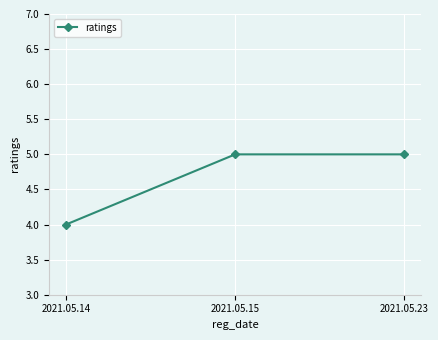

Where is the data nearest to the value 4?

2021.05.14